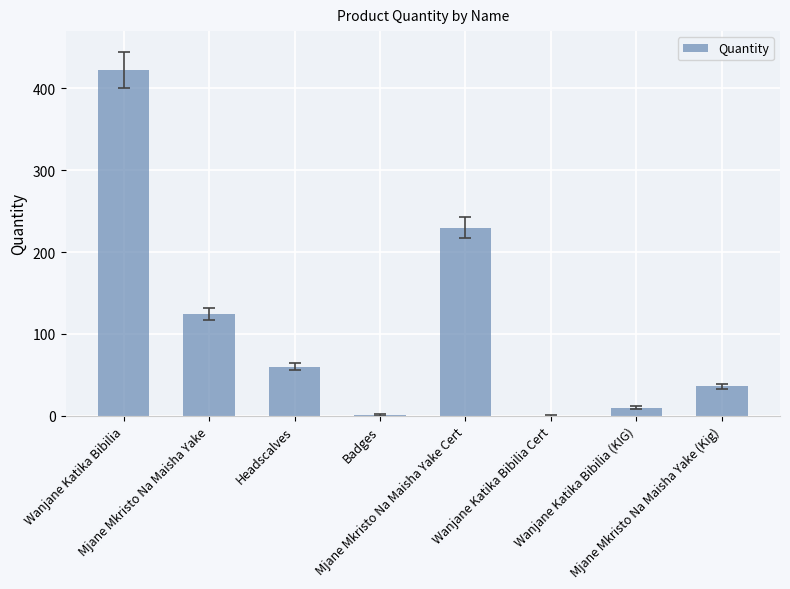

What position from the left is Mjane Mkristo Na Maisha Yake Cert?

5